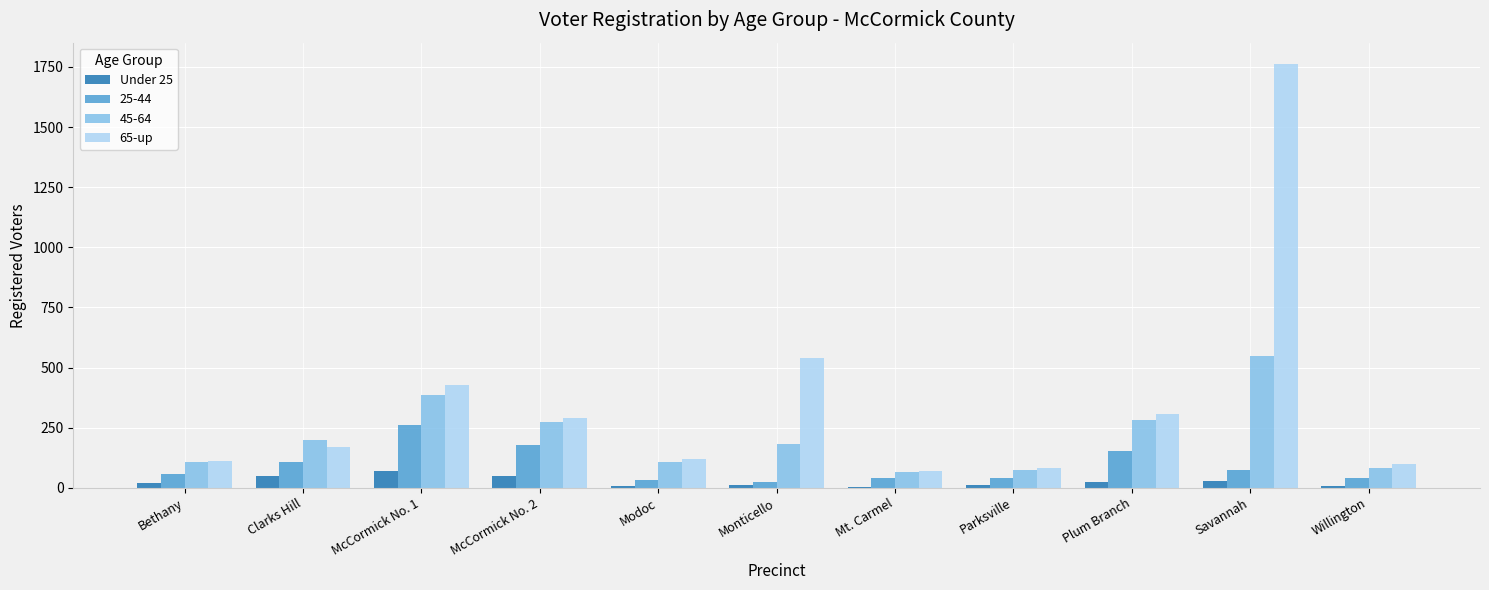

Which series has the largest total across all categories?

65-up